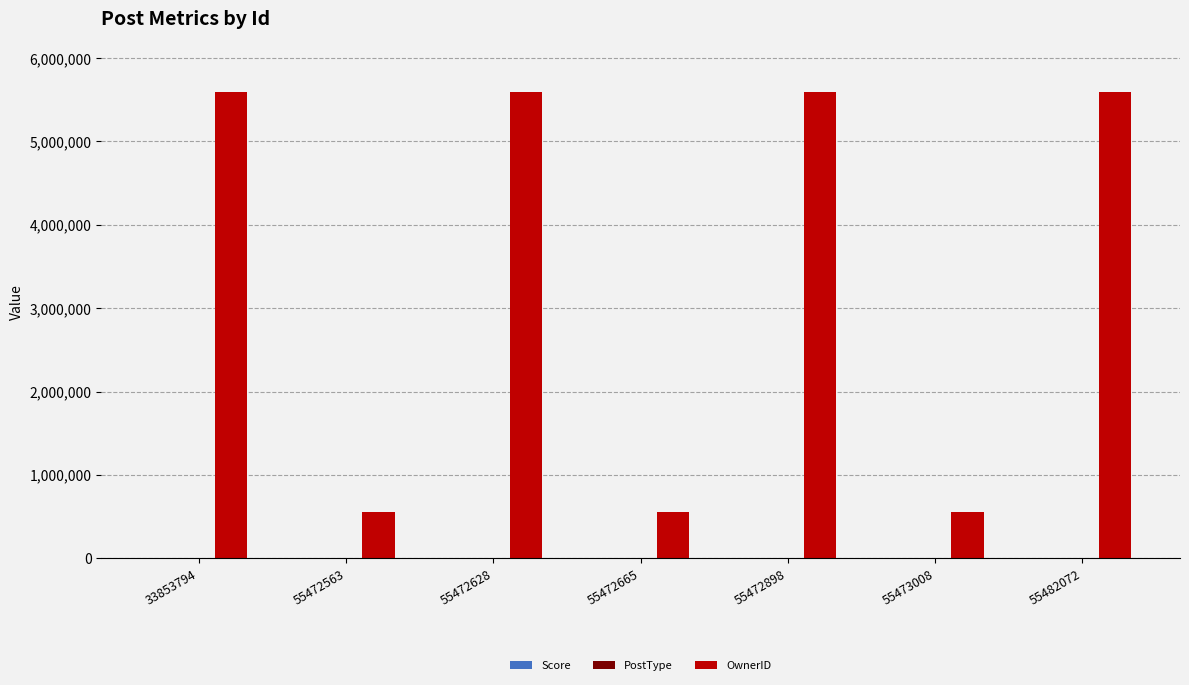

Which series has the largest total across all categories?

OwnerID